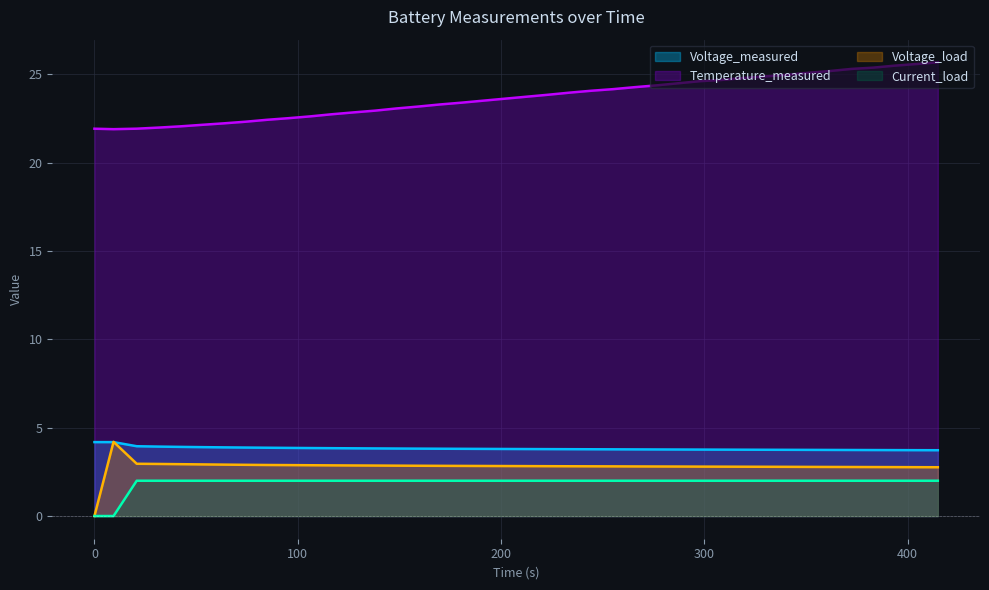

True or false: Voltage_load and Current_load cross at least once.

True